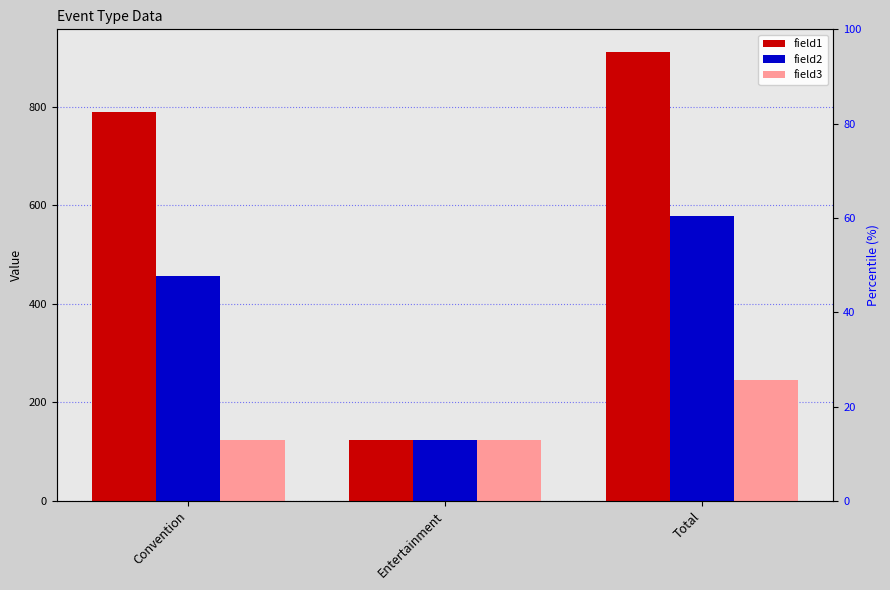

What is the label of the 3rd bar from the right?

Convention